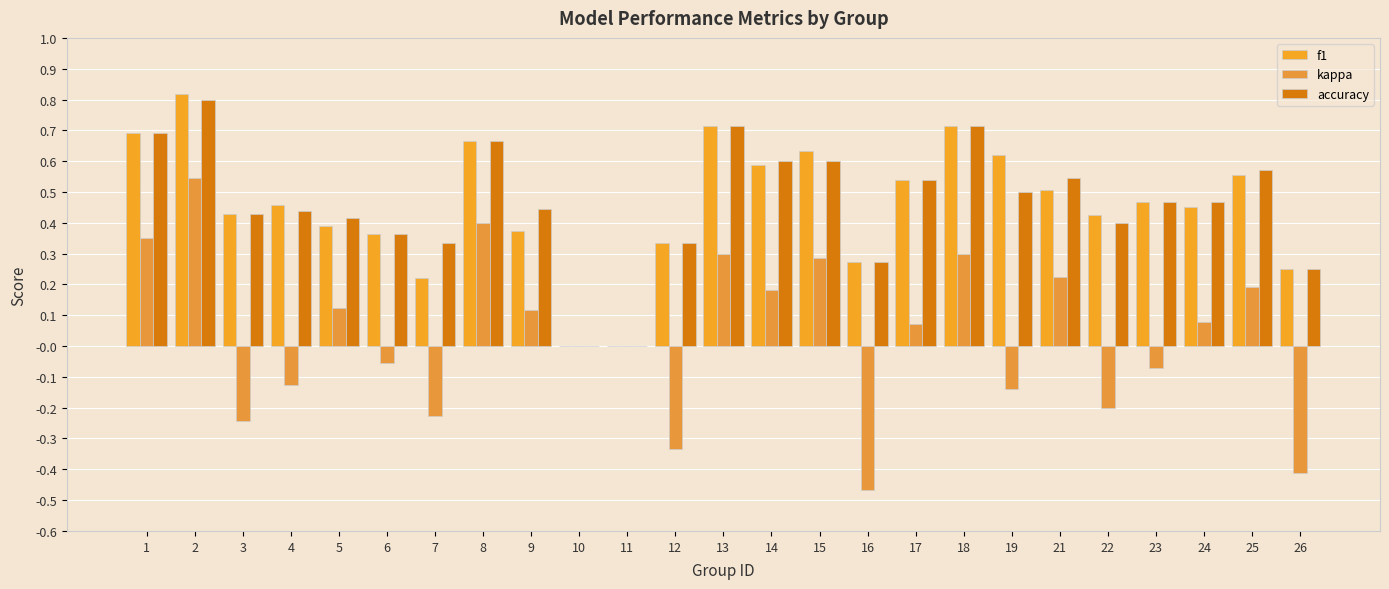

What is the minimum value for kappa?

-0.5